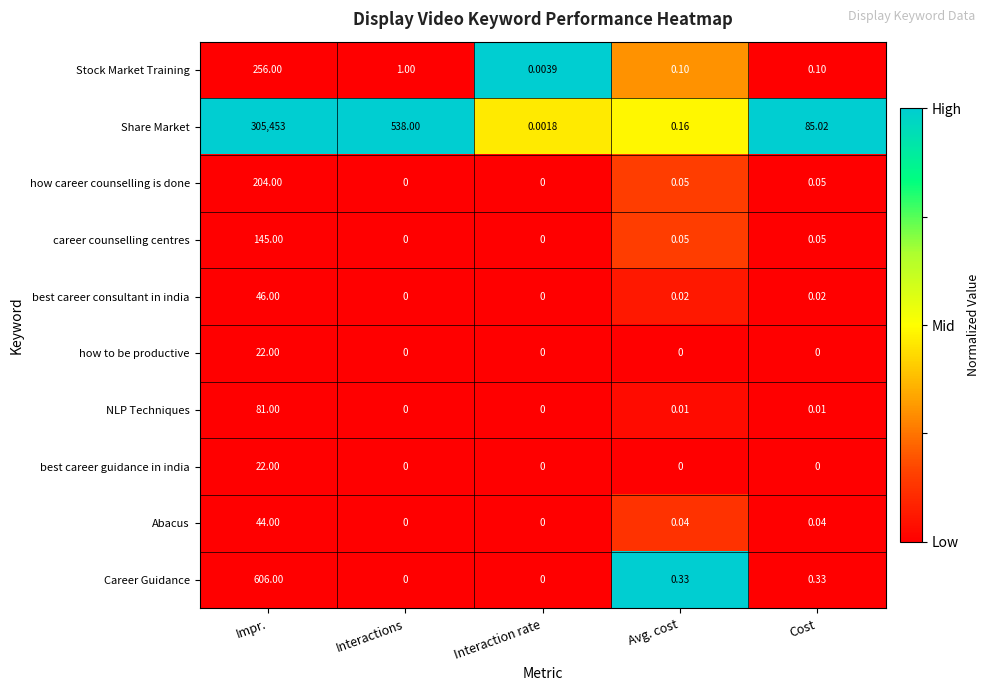

At which category is the sum across all series the highest?

Impr.